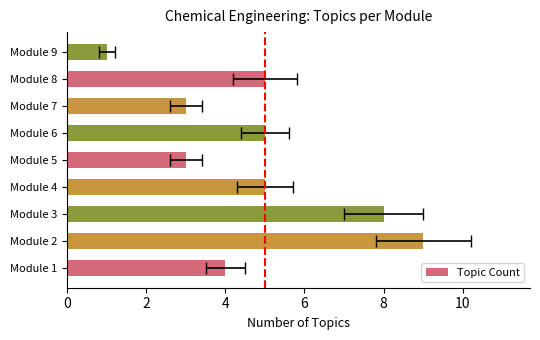

True or false: the data shows 1 at Module 9.

True